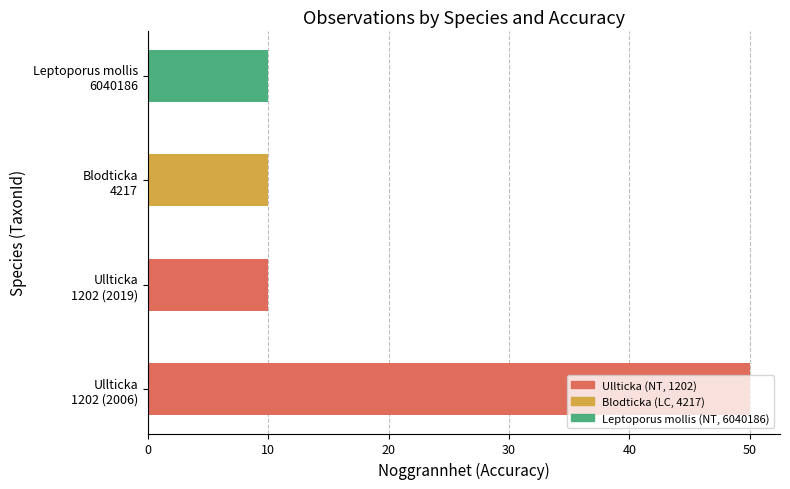

Are the bars grouped side by side (vs. stacked)?

No